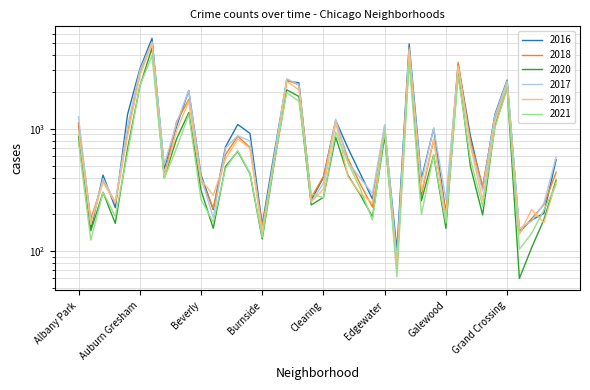

Reading left to right, transcribe all the data shown in this chart.

2016: 1110	151	419	227	1308	3071	5481	475	1046	2053	421	219	713	1086	917	164	653	2468	2372	262	401	1173	696	432	267	965	103	4939	389	1007	205	3361	876	323	1313	2500	146	180	204	559
2018: 1117	183	374	248	924	2787	5162	401	1142	1736	386	224	616	869	704	160	554	2513	2281	273	409	1131	571	354	230	1064	75	4607	289	816	201	3484	789	342	1205	2250	141	185	240	442
2020: 870	147	303	169	686	2212	4578	400	825	1357	315	154	493	654	431	126	538	2084	1834	239	276	856	418	291	191	873	75	3952	259	611	154	3018	494	198	1052	2158	60	107	181	382
2017: 1251	171	391	251	1053	2973	5095	509	1107	2066	404	188	697	878	795	145	620	2566	2288	253	360	1200	531	397	296	1082	87	4472	365	1019	265	3257	742	311	1281	2456	154	176	246	588
2019: 968	166	368	249	872	2701	5008	405	957	1687	385	287	568	827	694	142	561	2441	2076	253	322	1140	407	297	248	972	76	4310	309	825	189	3226	728	261	1153	2328	138	220	171	365
2021: 767	123	303	193	627	2236	3973	395	692	1312	265	173	474	664	435	130	559	1973	1676	293	275	944	530	325	180	969	62	3521	200	614	170	2689	565	233	1018	2162	104	140	217	350